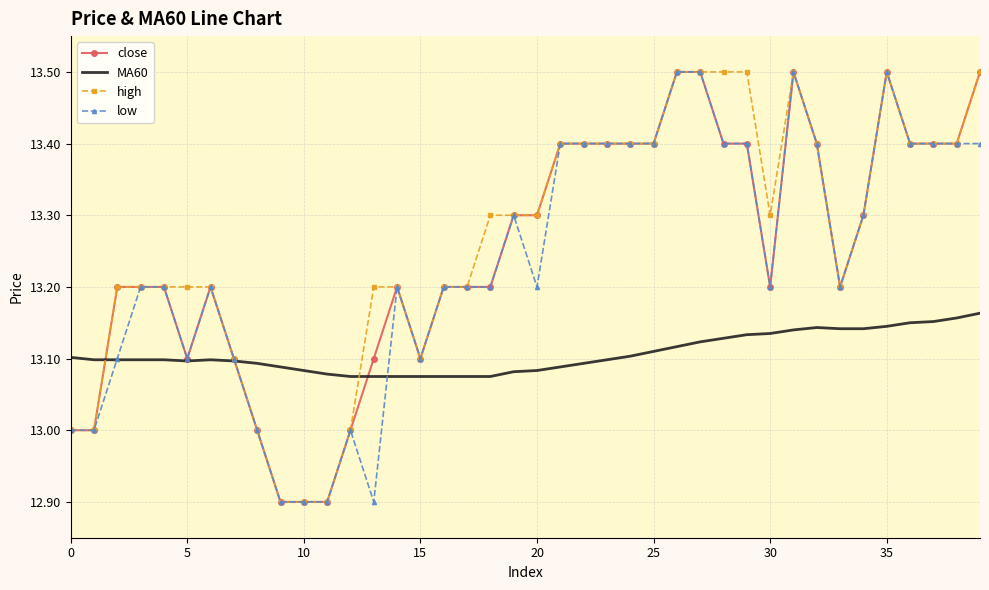

The value of high at 25 is 13.4. True or false?

True